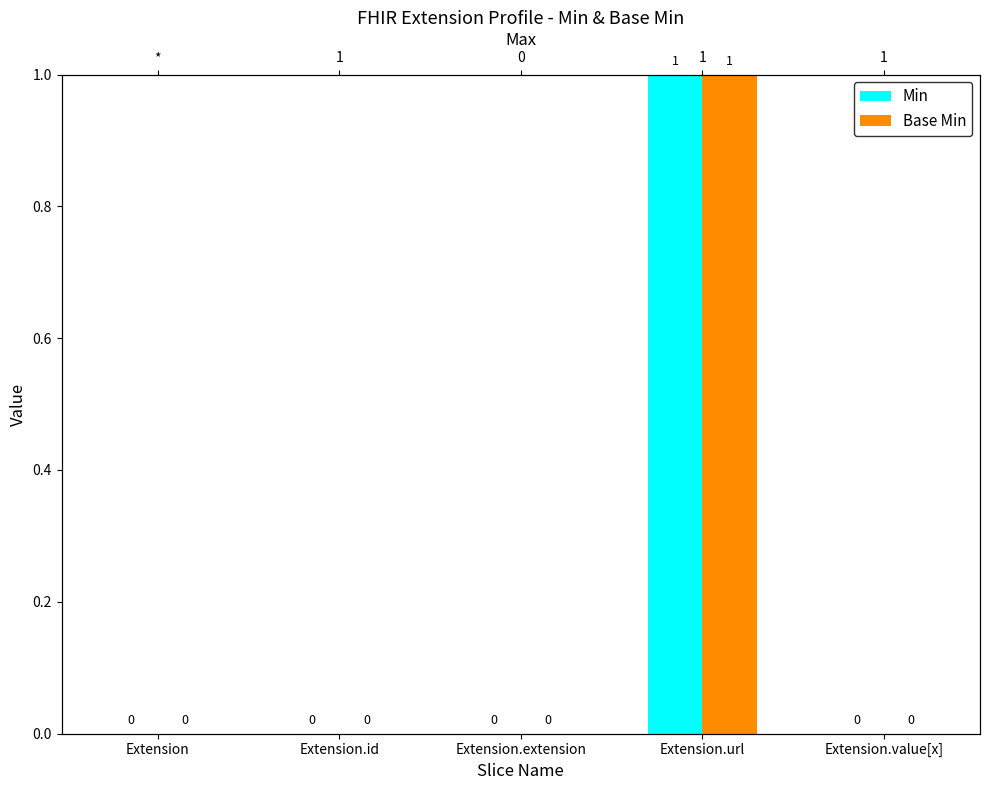

Rank the series by their maximum value, from highest to lowest.

Min, Base Min